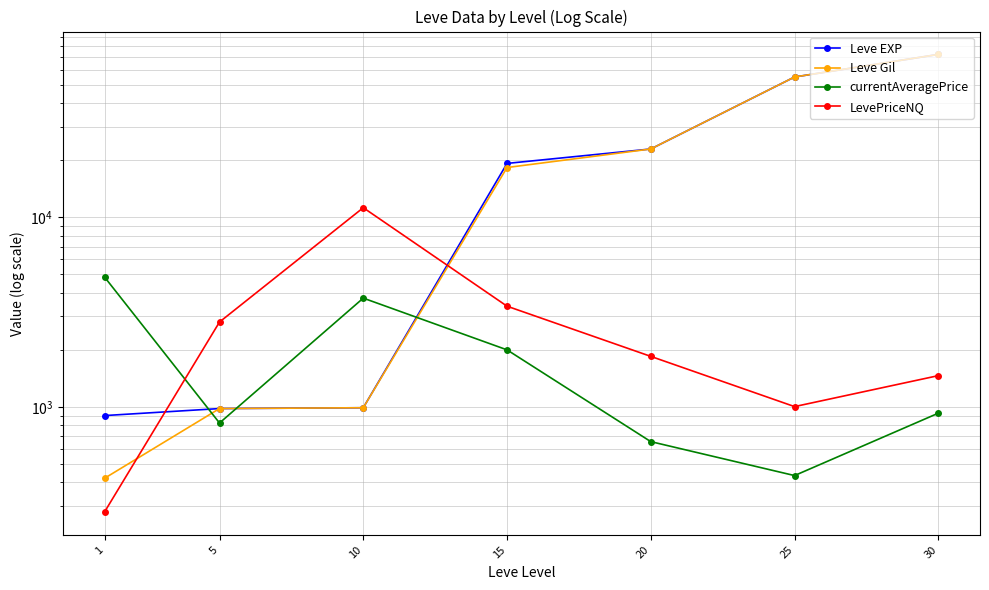

Which category has the highest value in the Leve Gil series?

30